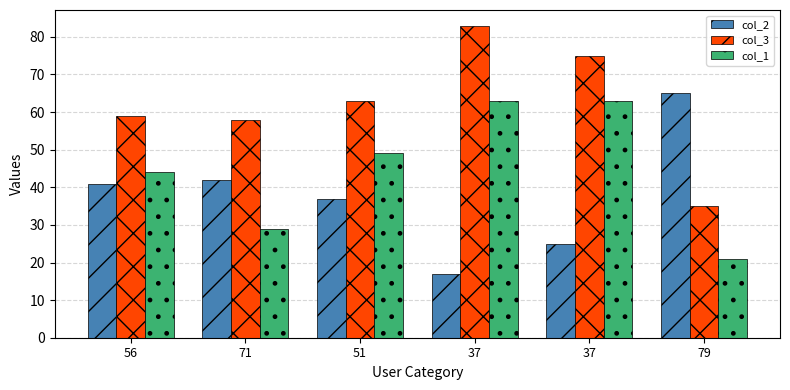

Which series has the largest range (max minus min)?

col_2